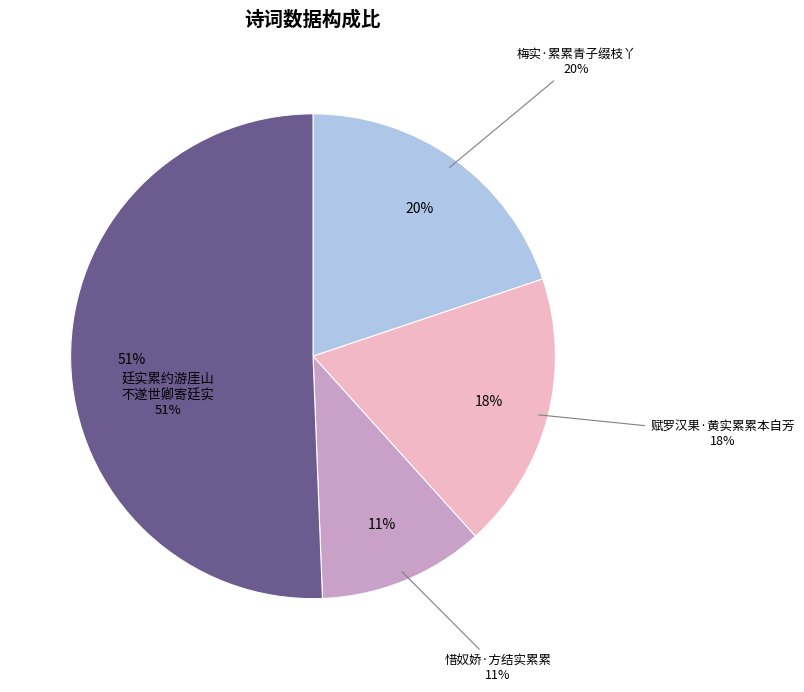

To the nearest percent, what percentage of the pie is 惜奴娇·方结实累累?

11%